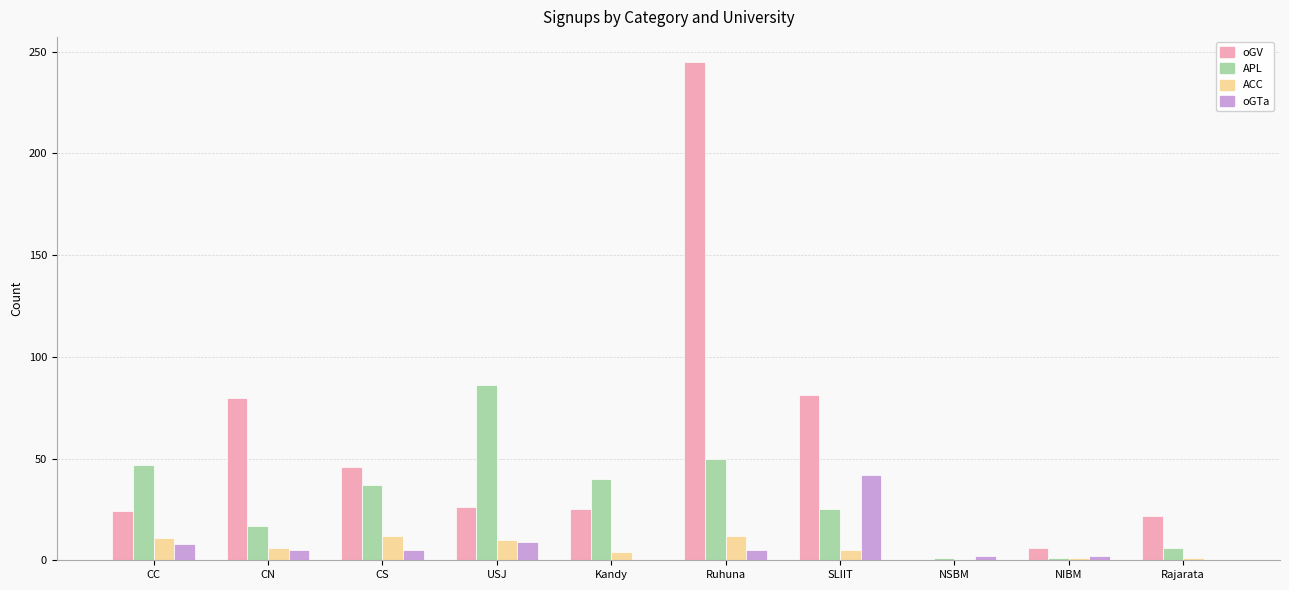

Count the number of categories in the chart.

10